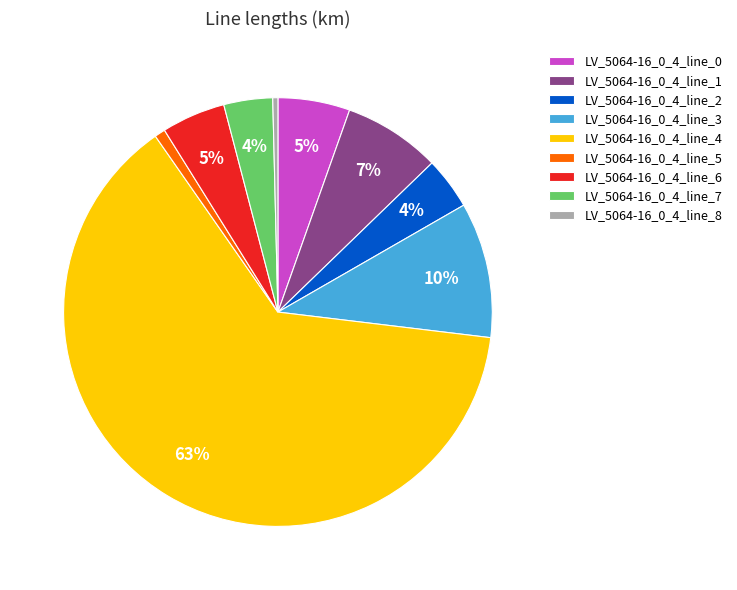

To the nearest percent, what portion does LV_5064-16_0_4_line_6 represent?

5%